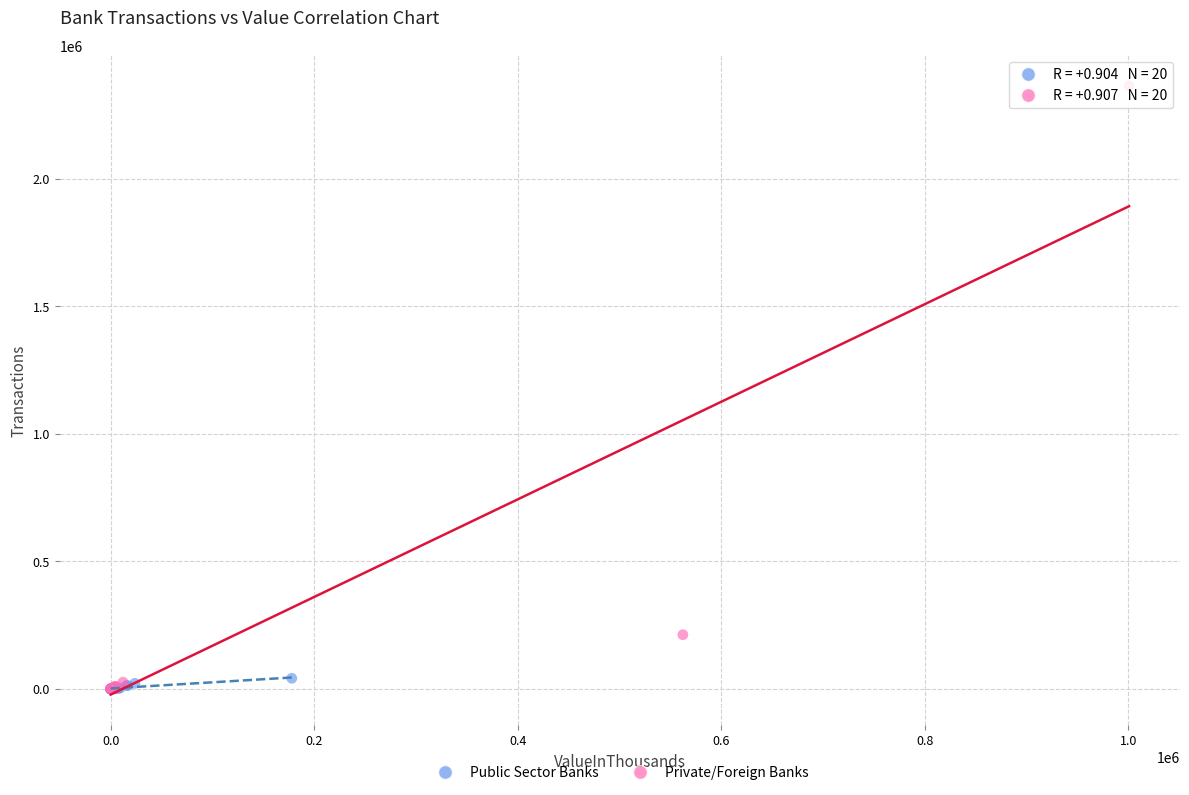

Which series reaches the maximum Y coordinate?

Private/Foreign Banks